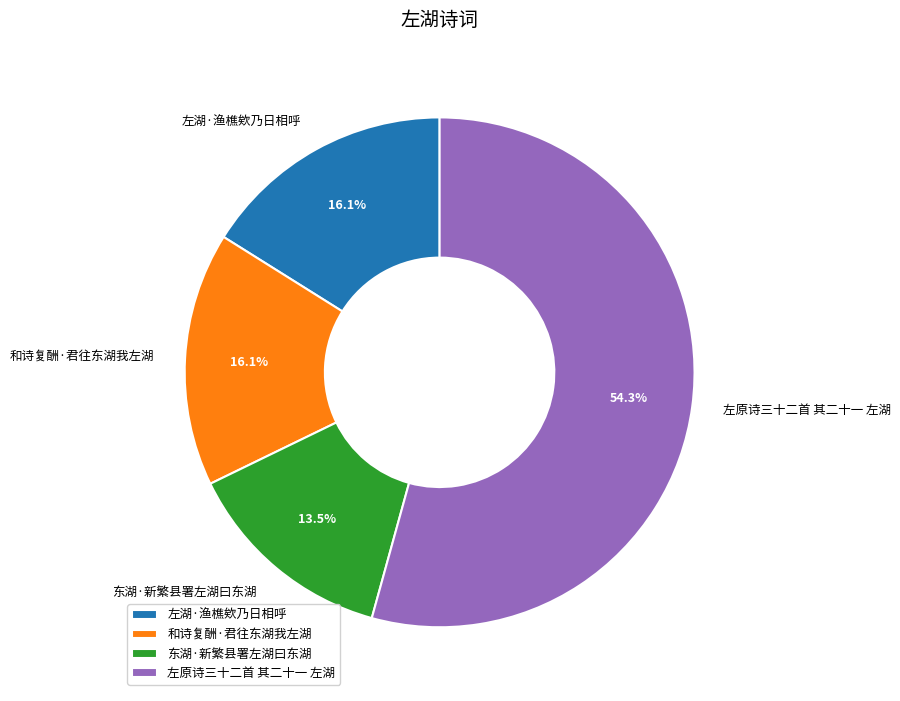

Is the sum of 和诗复酬·君往东湖我左湖 and 东湖·新繁县署左湖曰东湖 greater than half?

No